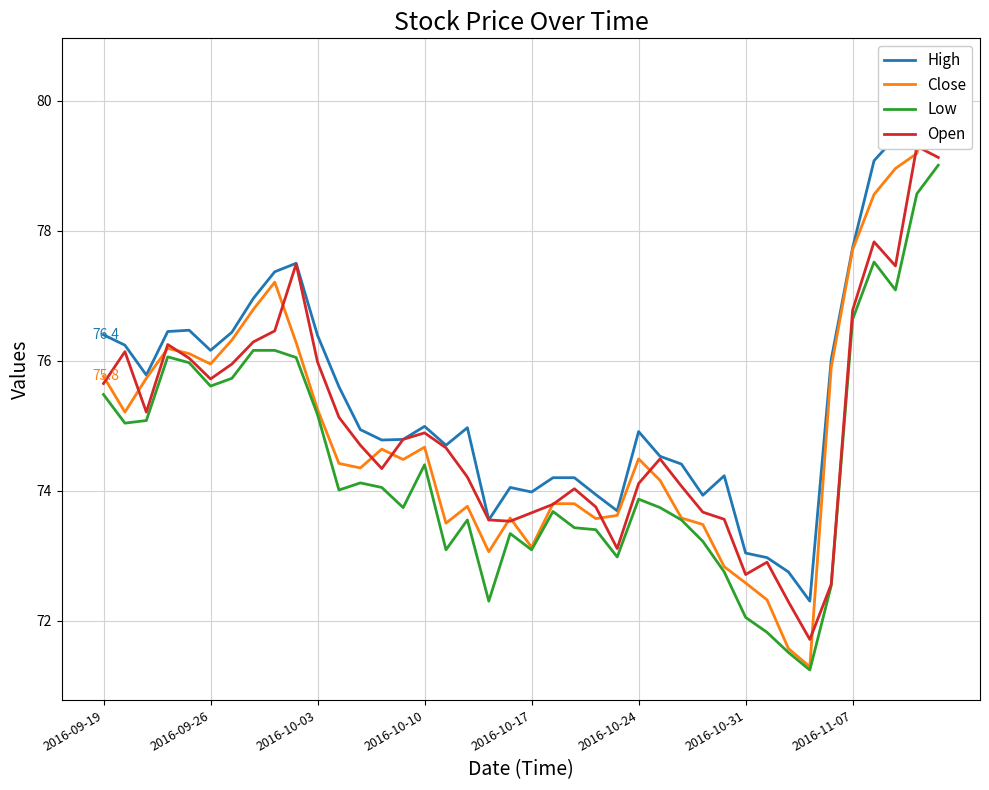

What is the value of the Close point at the 37th from the left?

78.6